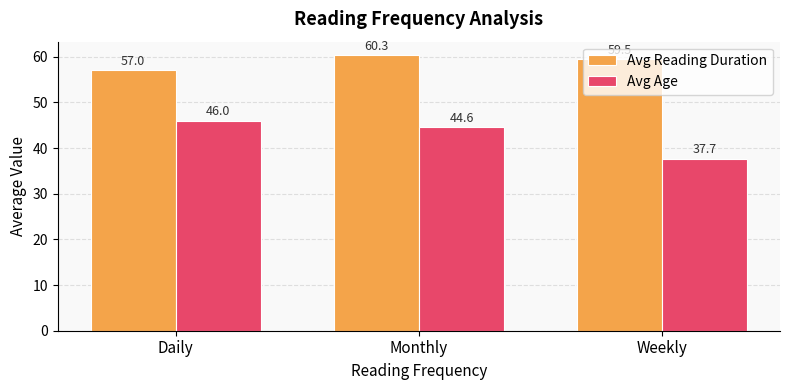

What are all the series names shown in the legend?

Avg Reading Duration, Avg Age